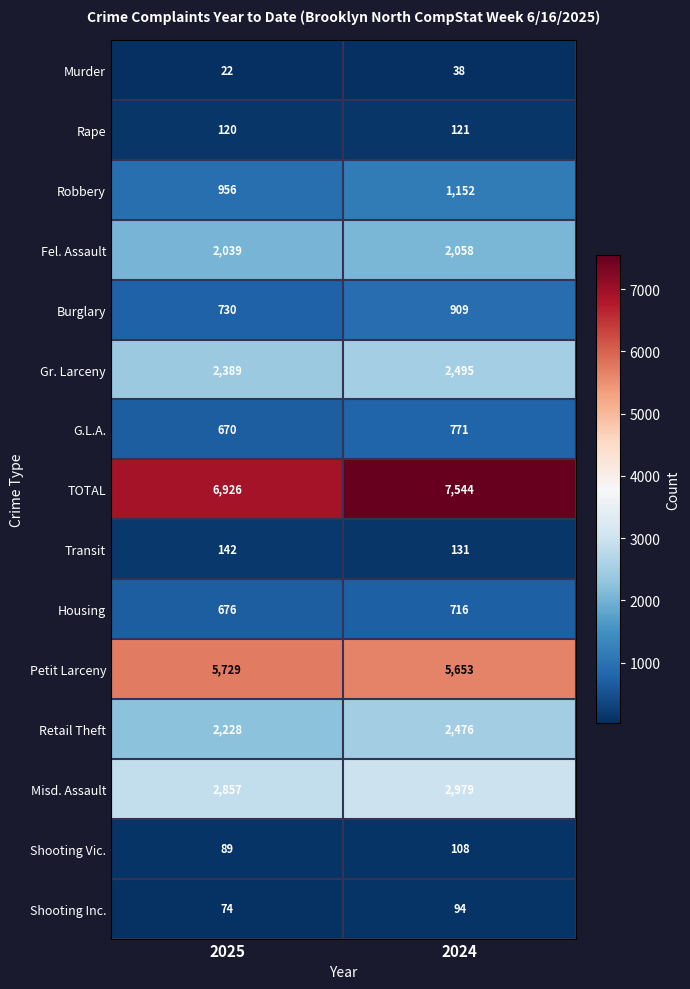

True or false: Burglary has a value of 909 at 2024.

True